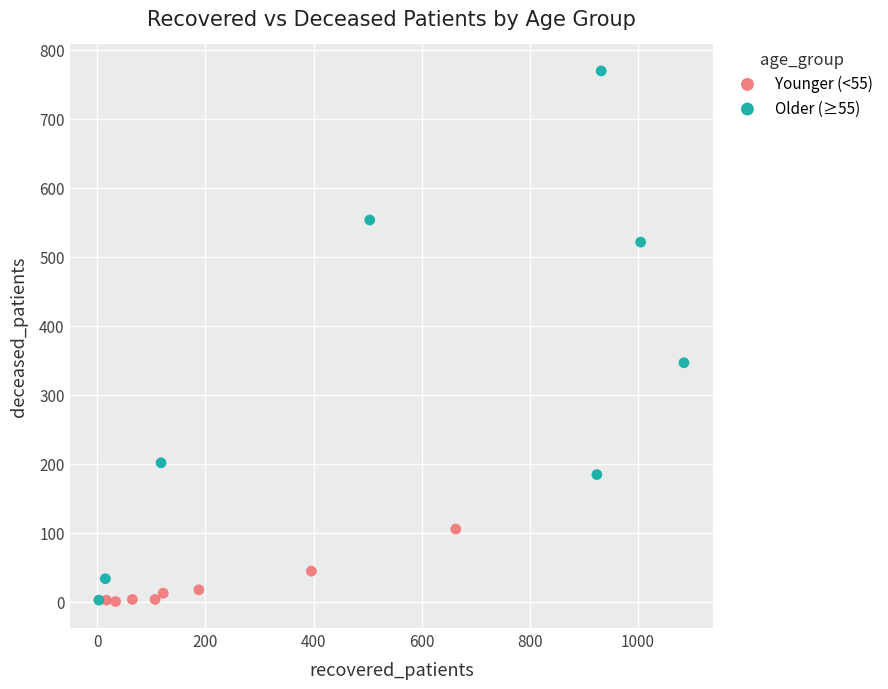

Which series has the widest spread of Y values?

Older (≥55)